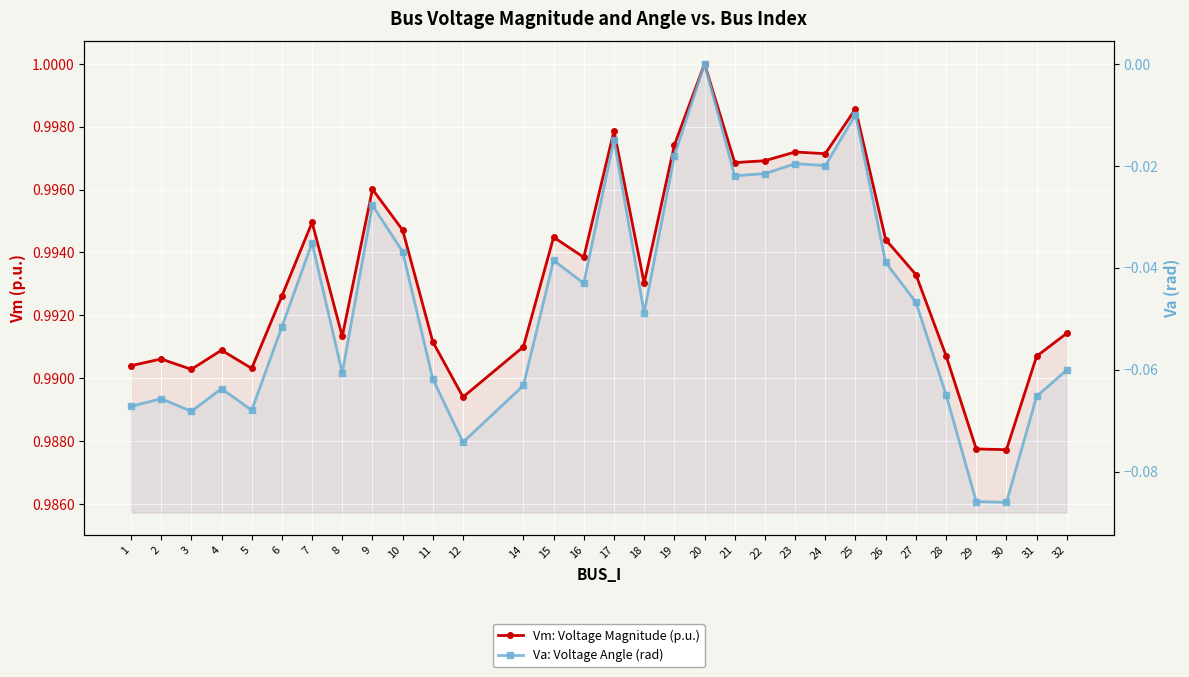

At which category does the chart reach its minimum across all series?

30